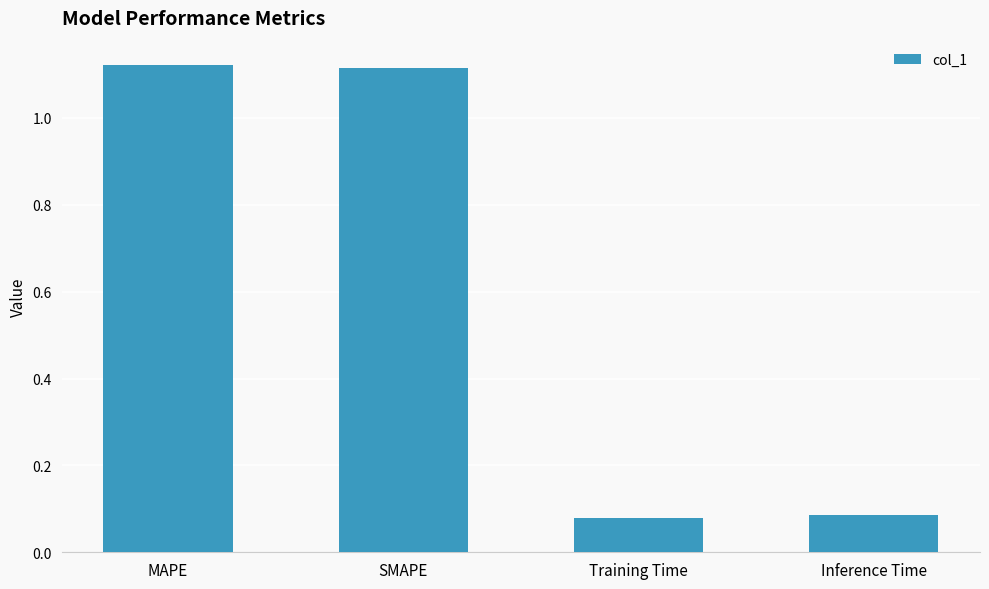

What is the label of the 4th bar from the right?

MAPE